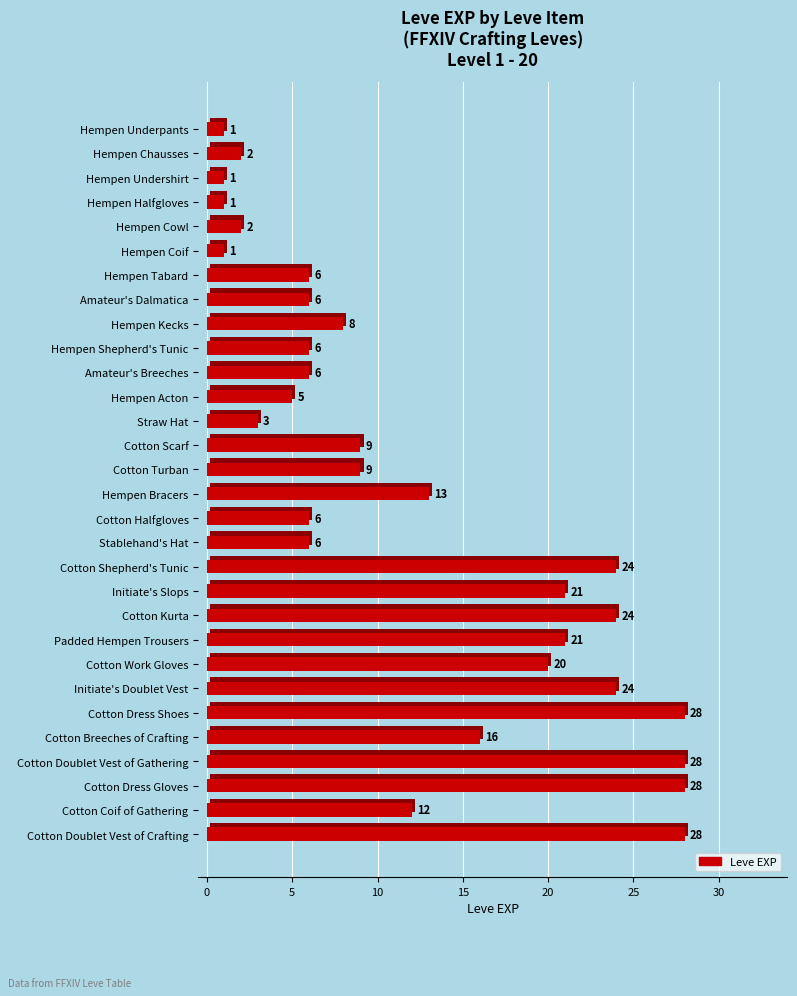

How many distinct data groups are displayed?

1